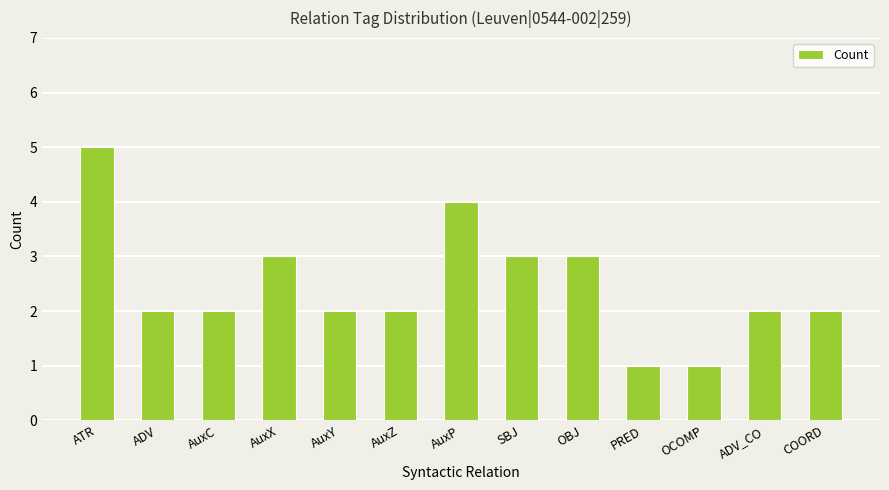

Which has a higher value, PRED or AuxY?

AuxY